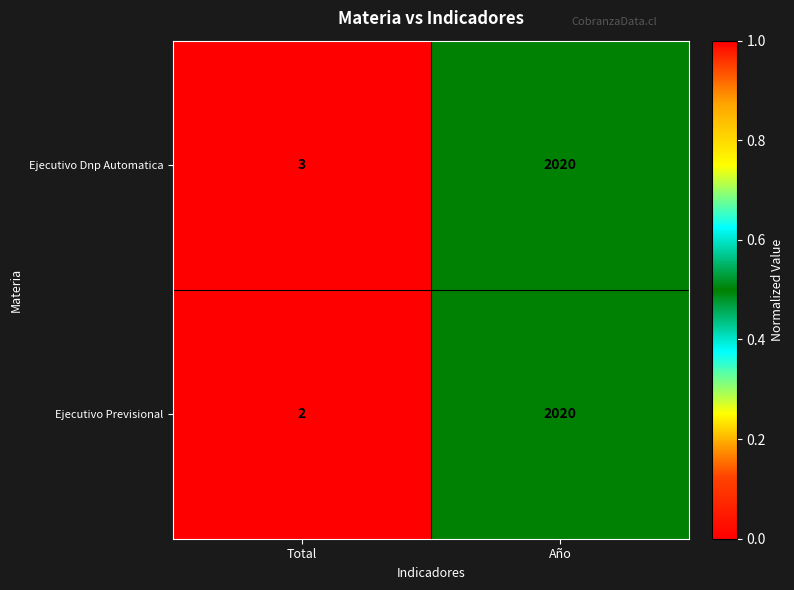

Rank the series by their average value, from lowest to highest.

Ejecutivo Previsional, Ejecutivo Dnp Automatica